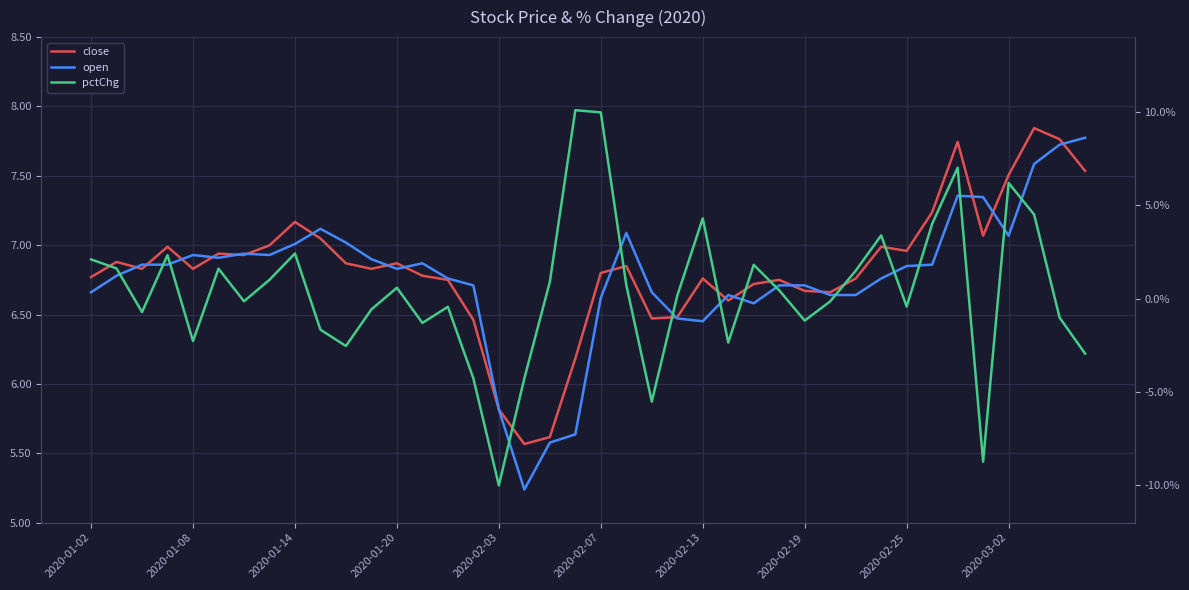

Read the close value at 17.

5.6